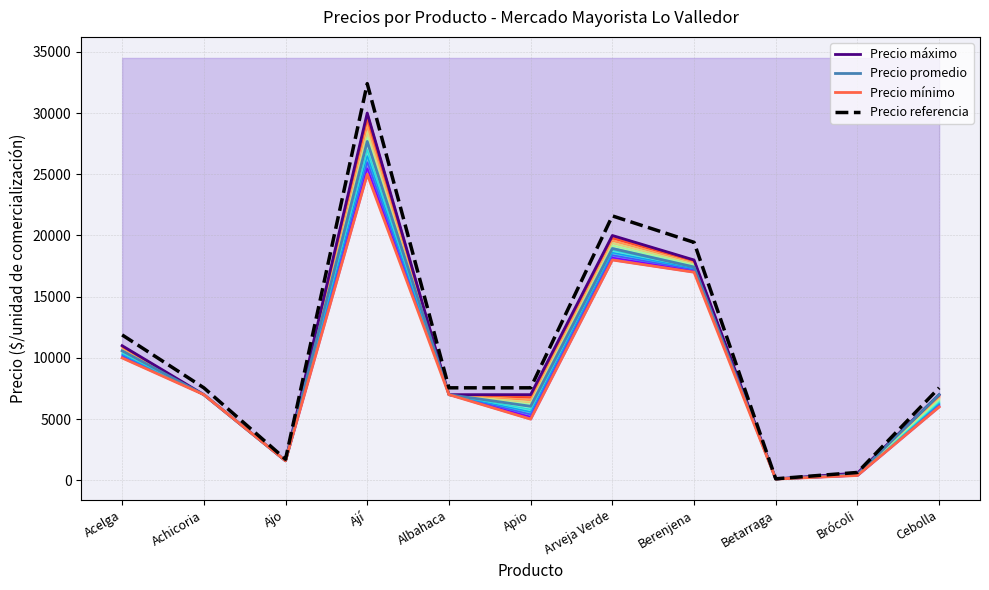

What is the value of the Precio promedio point at the 1st from the left?

10581